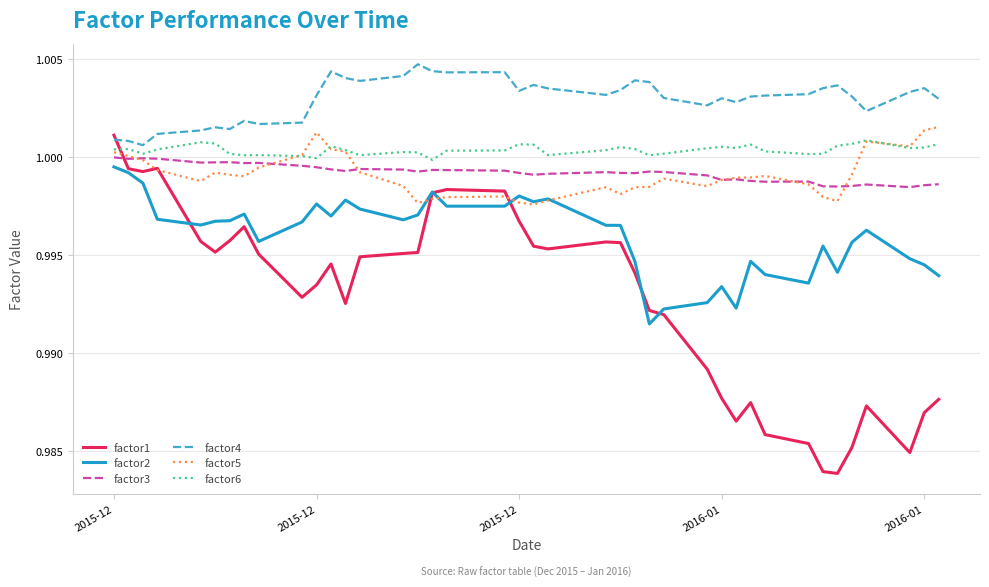

True or false: factor4 and factor2 cross at least once.

False